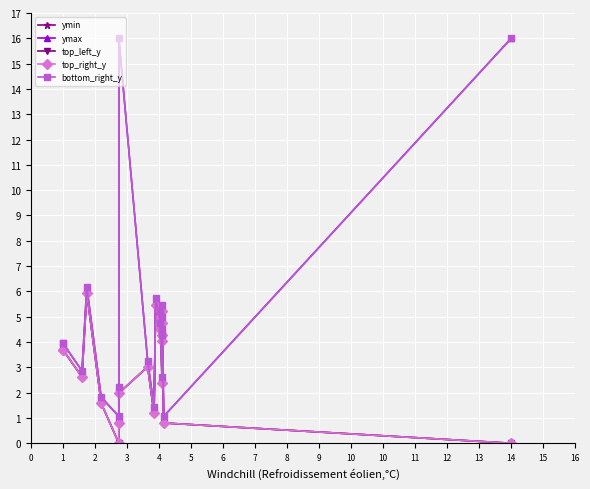

What is the total value across all series at 10?

27.9